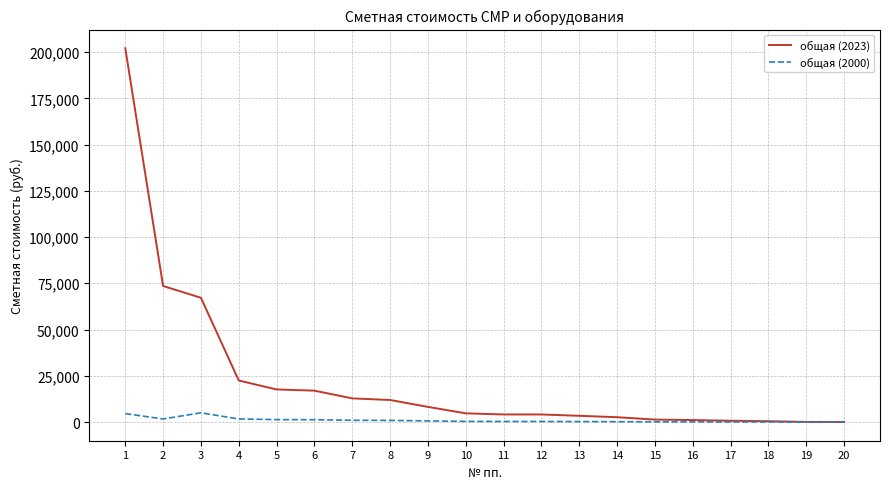

What is the average value of the общая (2023) series?

22760.7